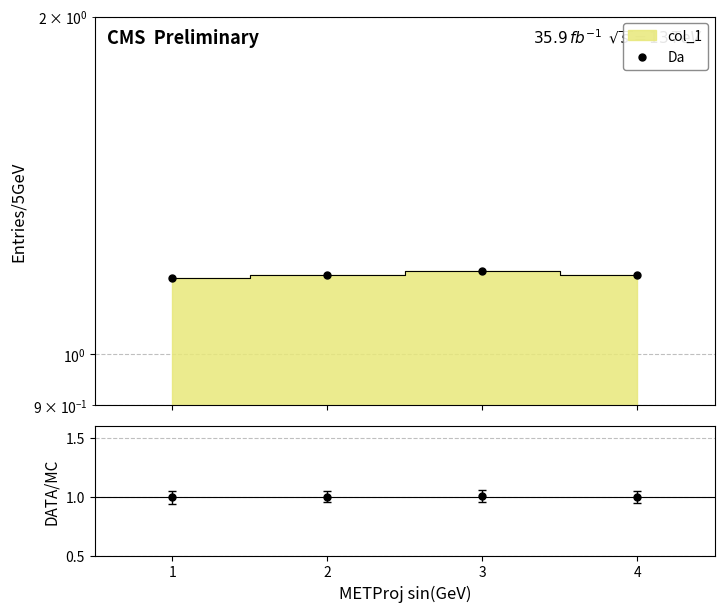

What is the total value across all series at 1?

2.2